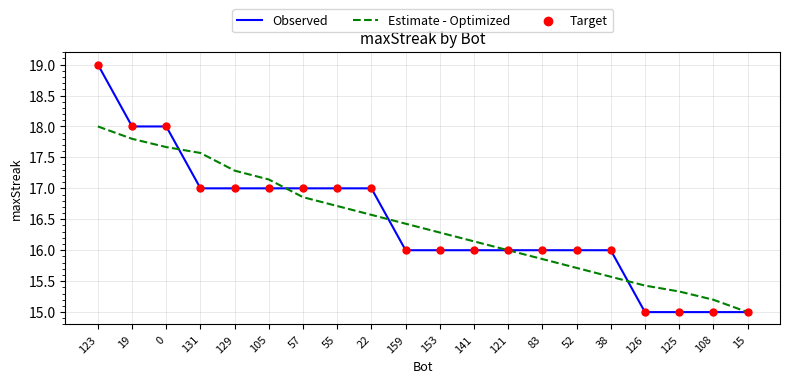

What is the total value across all series at 129?

34.3